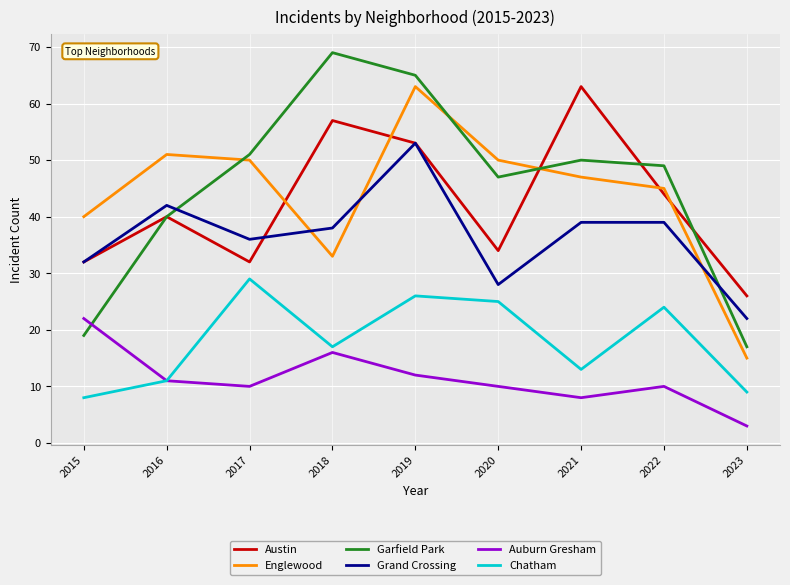

Reading left to right, list all the values displayed in this chart.

Austin: 2015=32	2016=40	2017=32	2018=57	2019=53	2020=34	2021=63	2022=44	2023=26
Englewood: 2015=40	2016=51	2017=50	2018=33	2019=63	2020=50	2021=47	2022=45	2023=15
Garfield Park: 2015=19	2016=40	2017=51	2018=69	2019=65	2020=47	2021=50	2022=49	2023=17
Grand Crossing: 2015=32	2016=42	2017=36	2018=38	2019=53	2020=28	2021=39	2022=39	2023=22
Auburn Gresham: 2015=22	2016=11	2017=10	2018=16	2019=12	2020=10	2021=8	2022=10	2023=3
Chatham: 2015=8	2016=11	2017=29	2018=17	2019=26	2020=25	2021=13	2022=24	2023=9